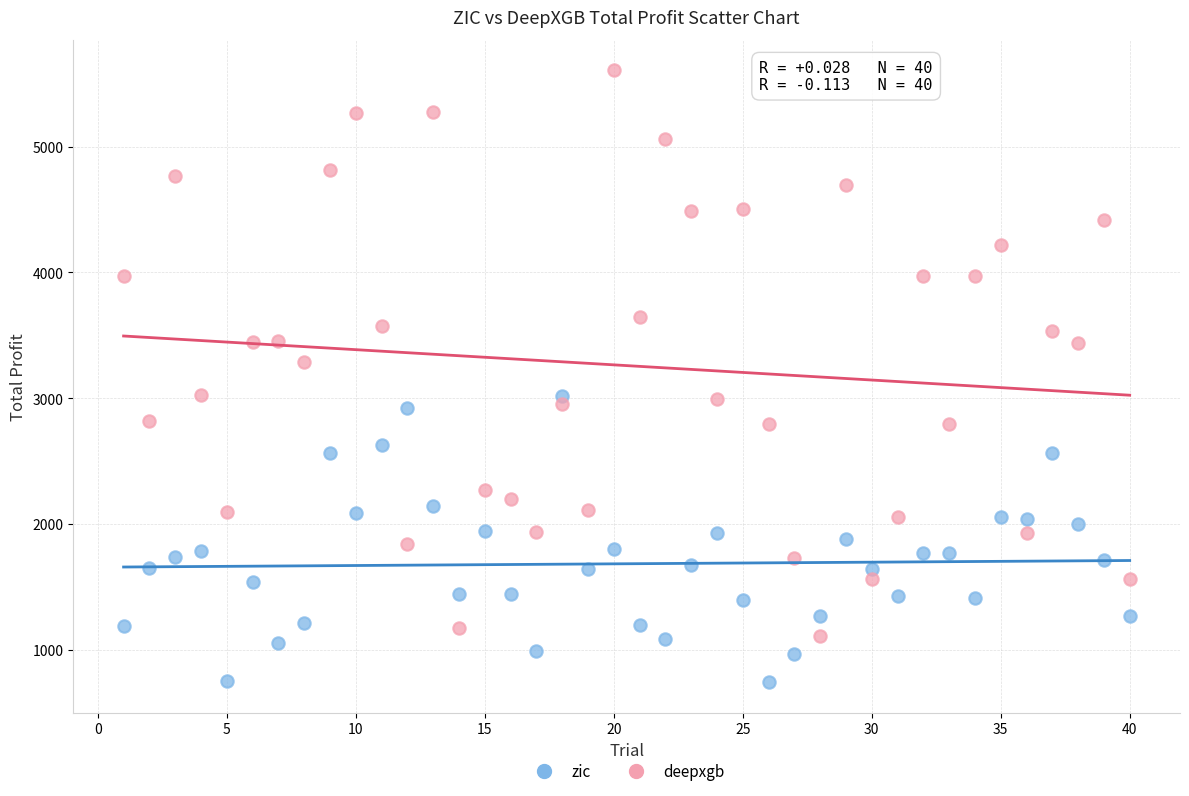

Across all data points, what is the range of Y values (max minus min)?

4867